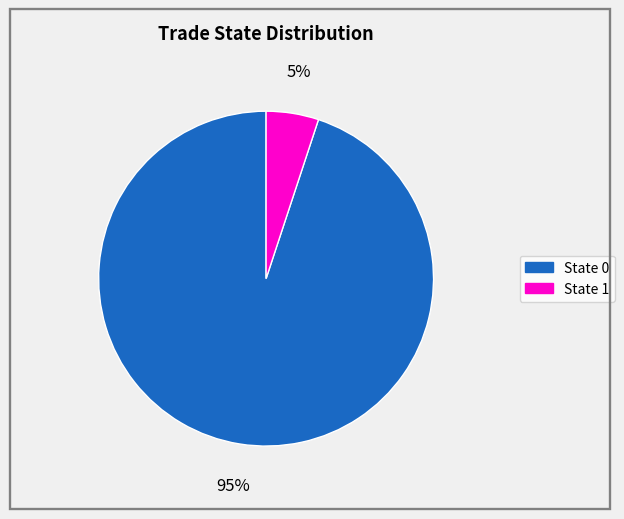

To the nearest percent, what is the average slice percentage?

50%